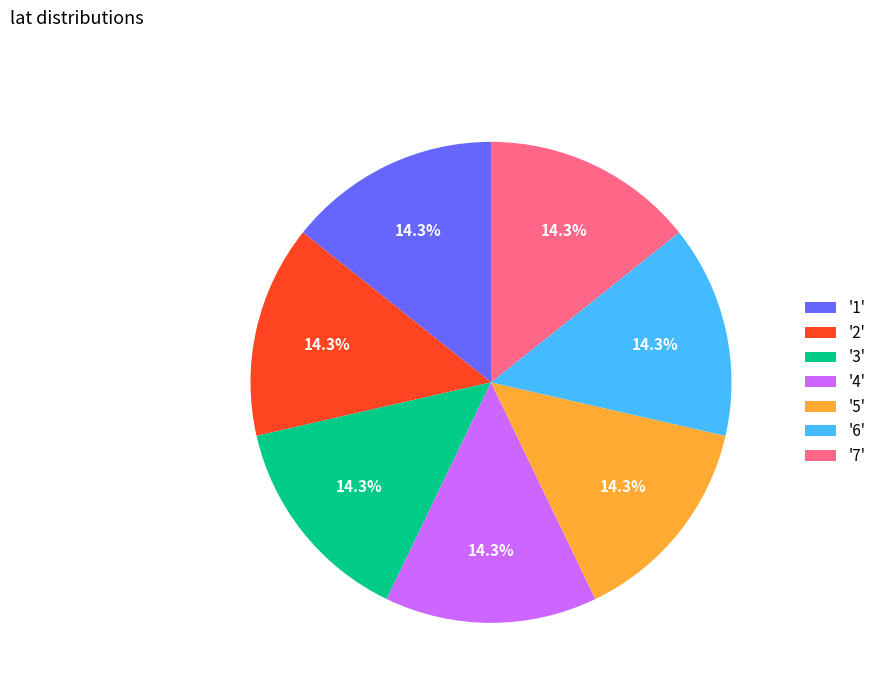

Is '4' the majority of the pie?

No